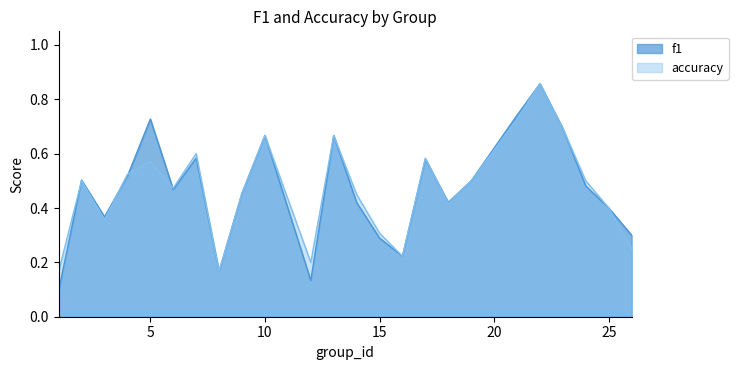

At which label does accuracy reach its peak?

22